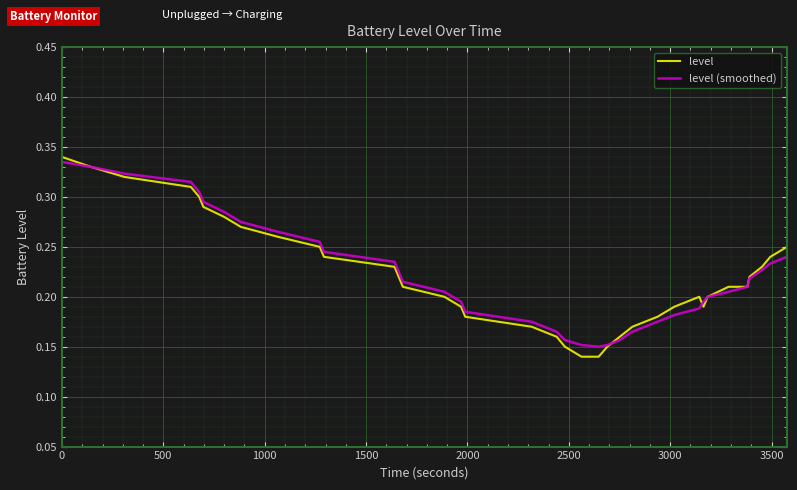

Which series has the widest spread of values?

level